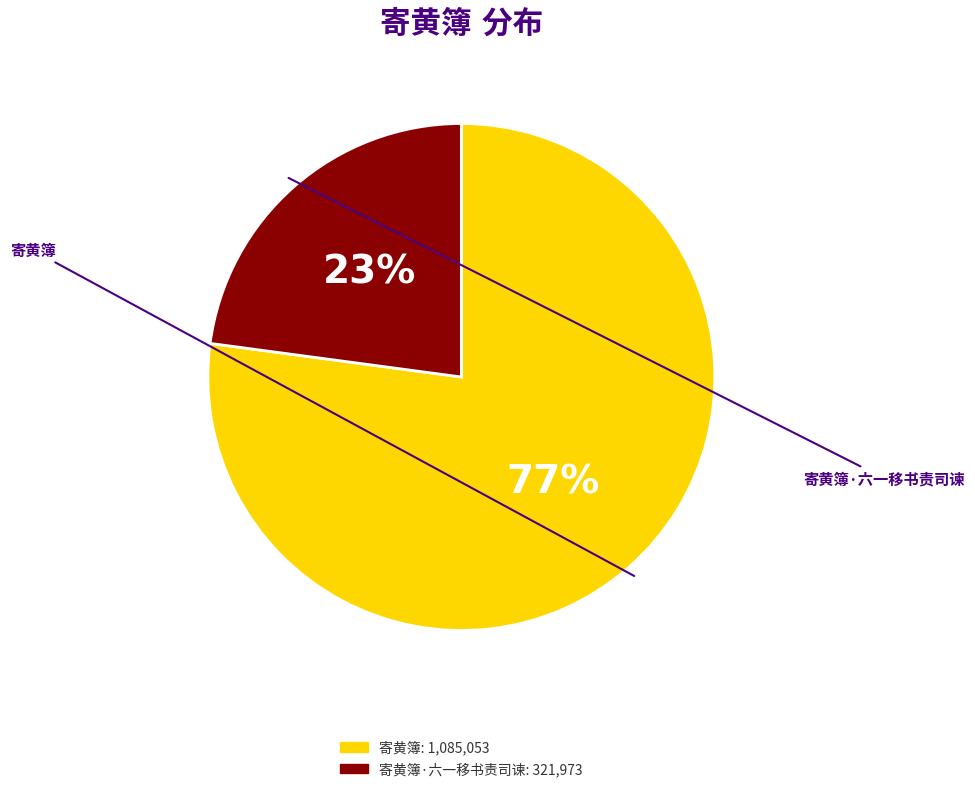

How many segments does this pie chart have?

2